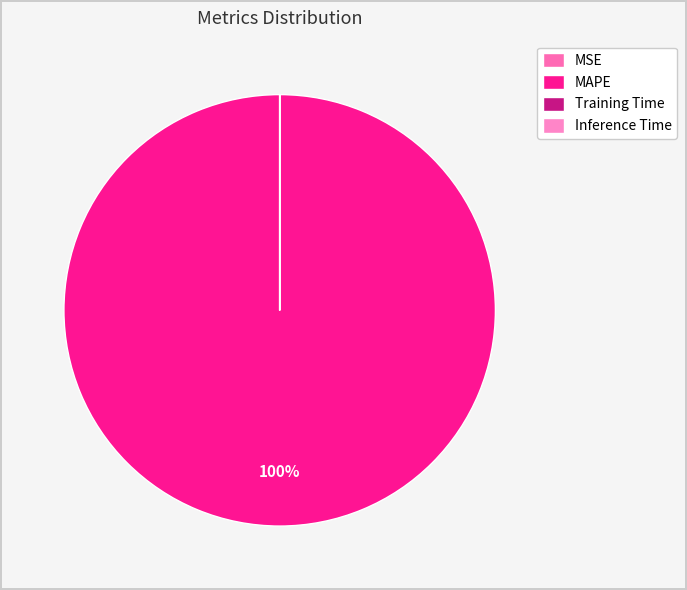

Which slice is the smallest?

Inference Time